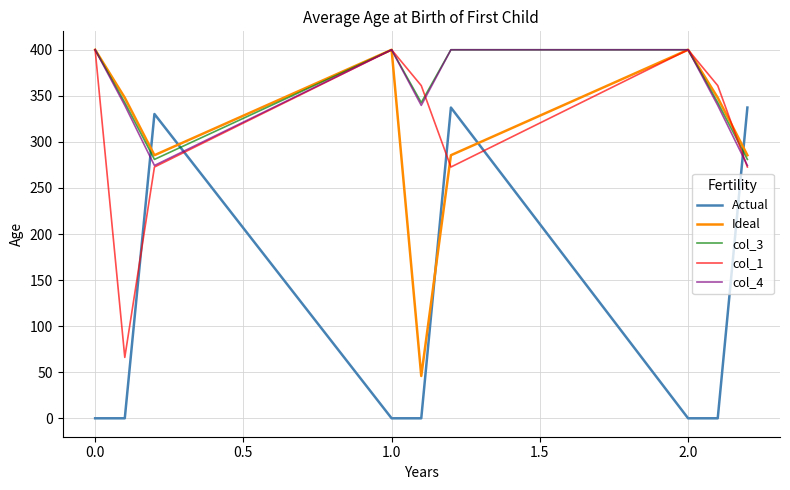

What is the greatest value displayed?

400.0